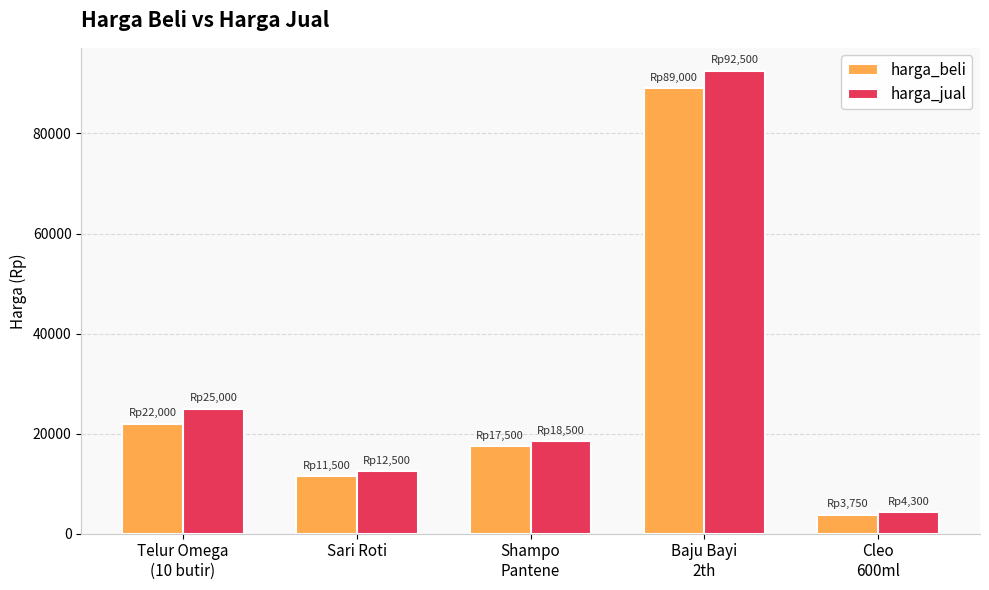

What is the value of the harga_jual bar at the 2nd from the left?

12500